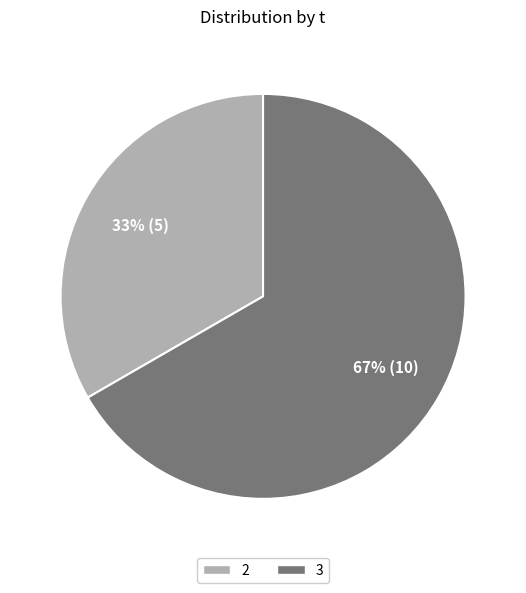

How many segments does this pie chart have?

2